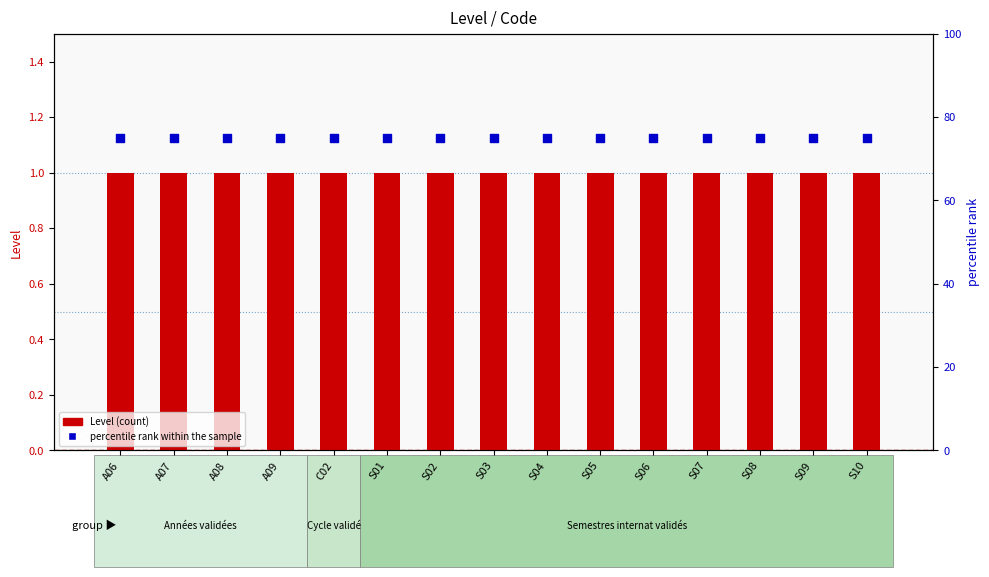

What is the total value across all series at S05?

76